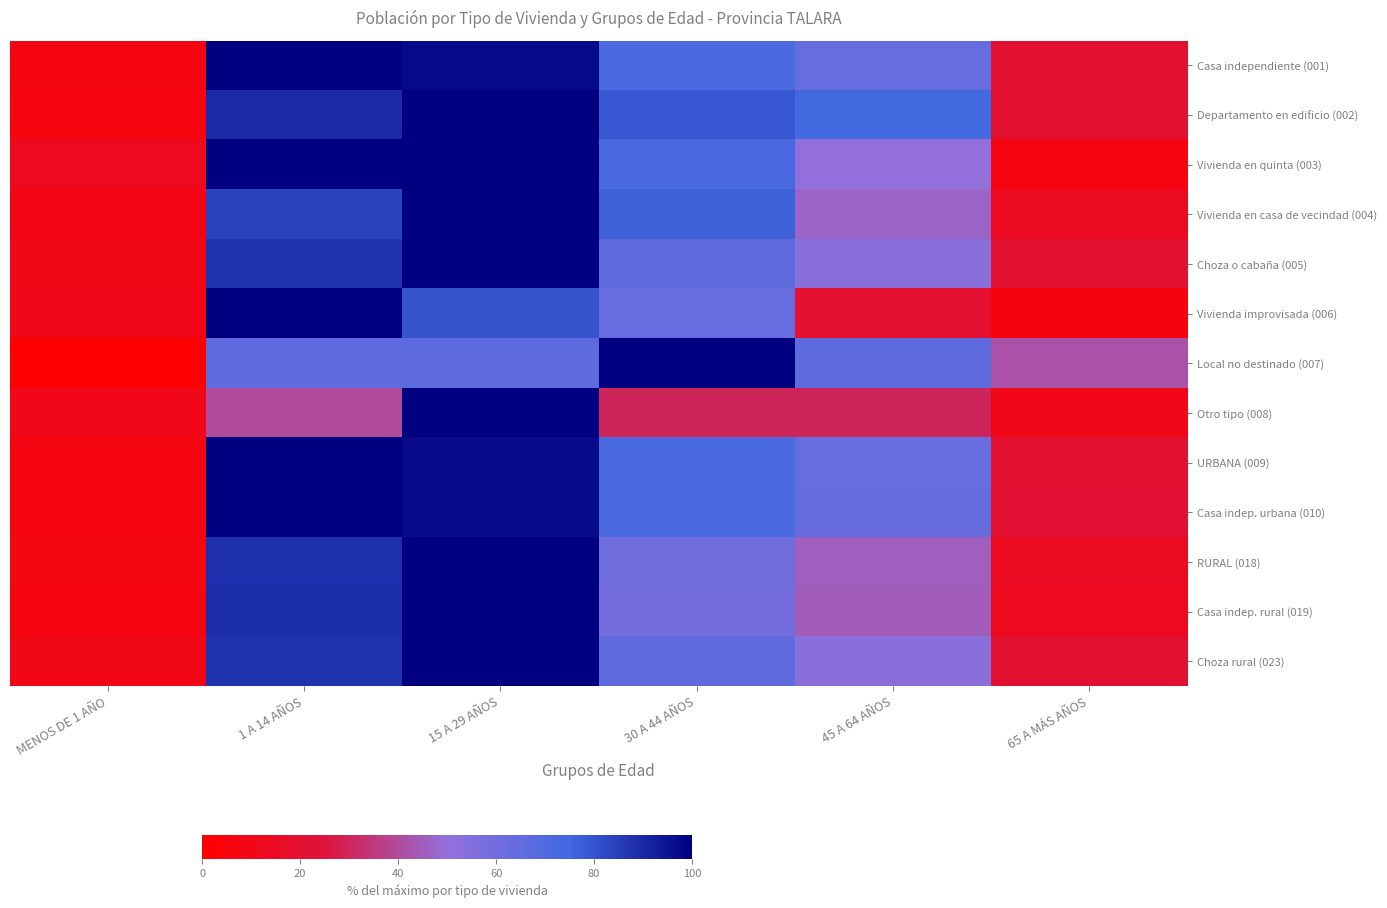

At which category is the sum across all series the highest?

15 A 29 AÑOS